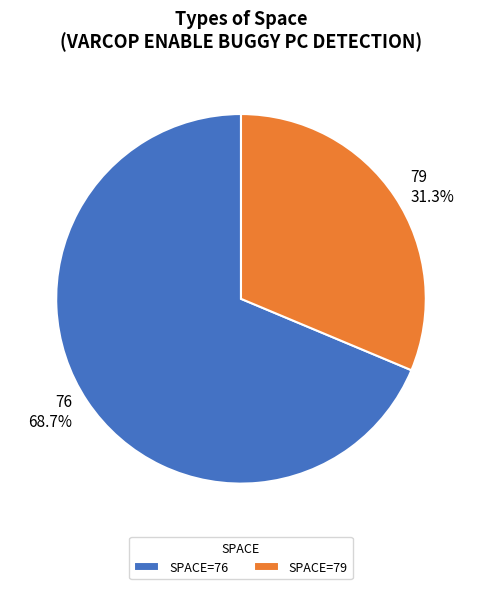

Between 79 31.3% and 76 68.7%, which is larger?

76 68.7%